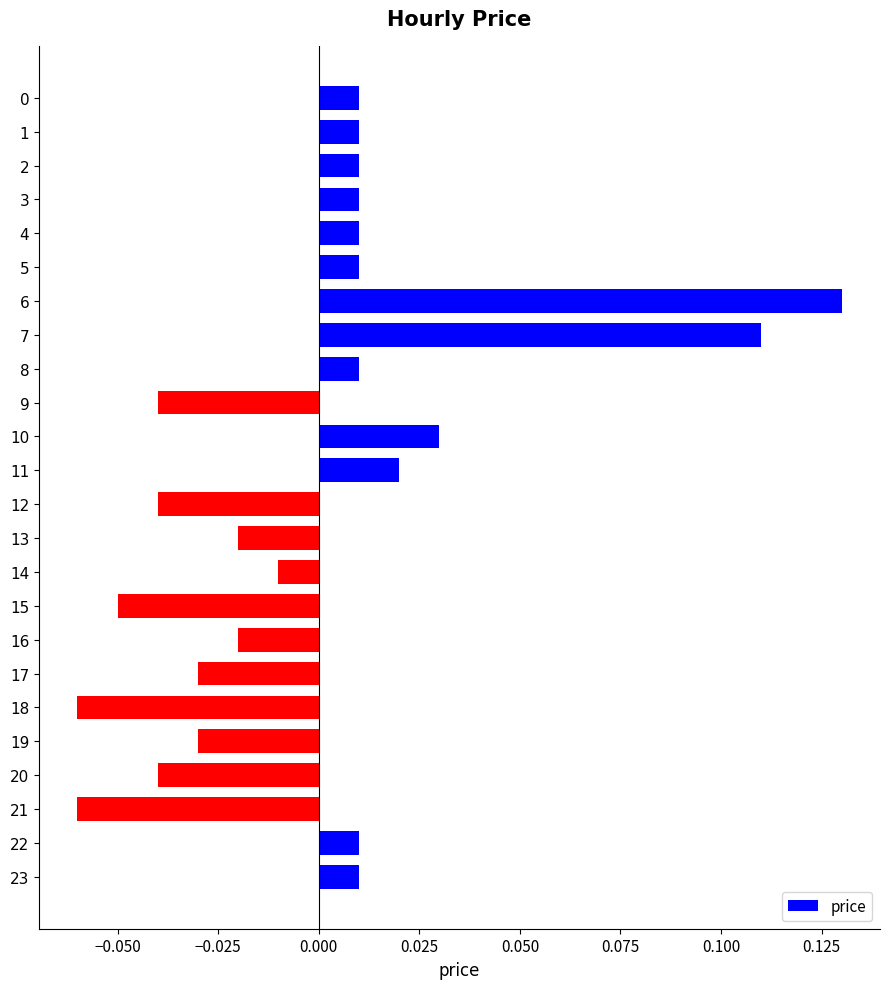

How many data points are less than 0?

11